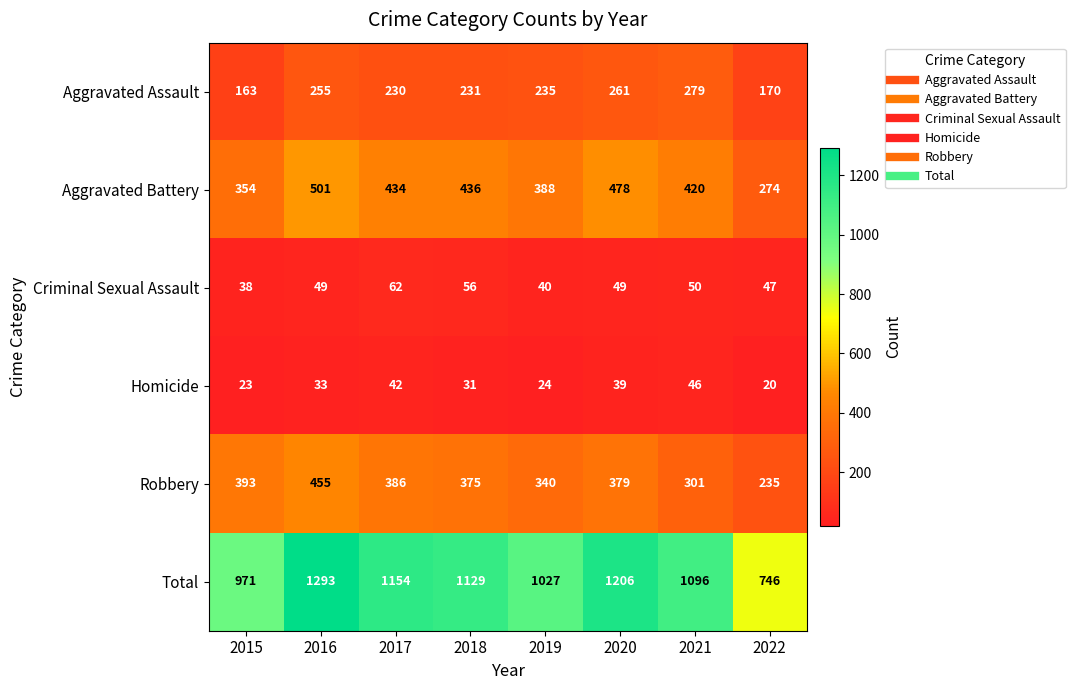

List the series in order of their peak value, highest first.

Total, Aggravated Battery, Robbery, Aggravated Assault, Criminal Sexual Assault, Homicide